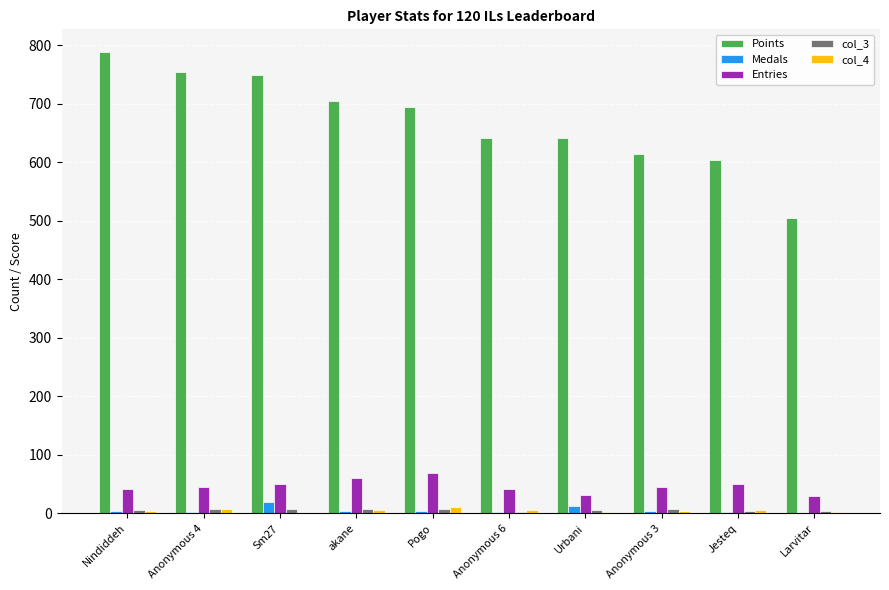

Which category has the highest value across all series?

Nindiddeh